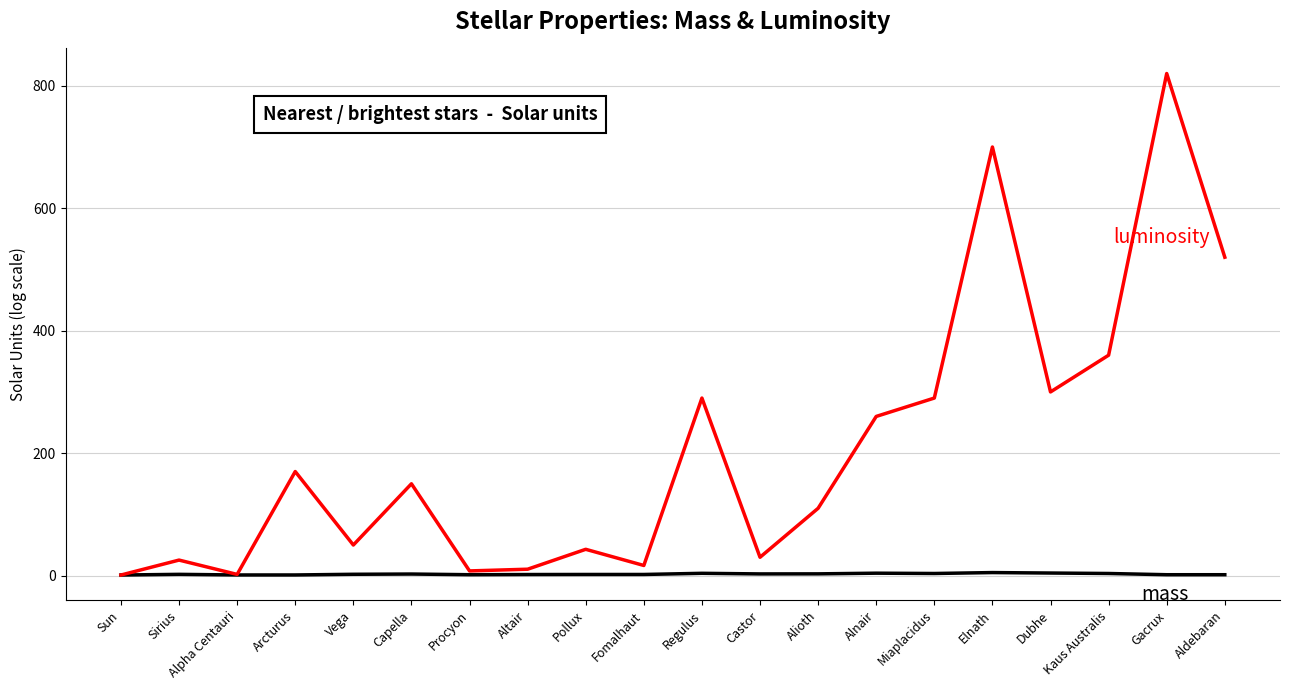

What is the maximum value shown in the chart?

820.0